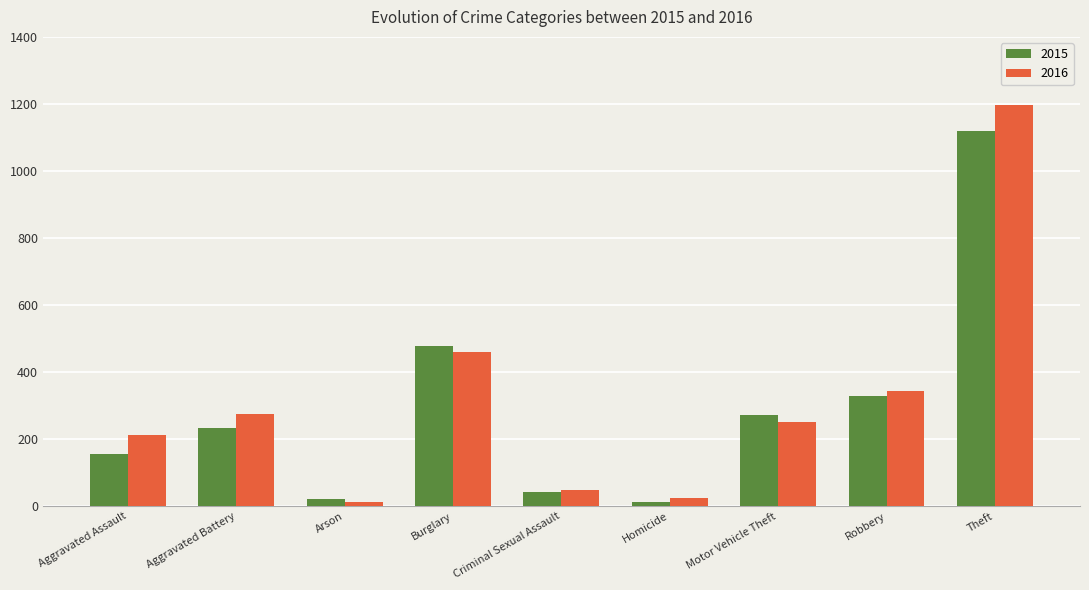

Rank the series by their maximum value, from highest to lowest.

2016, 2015